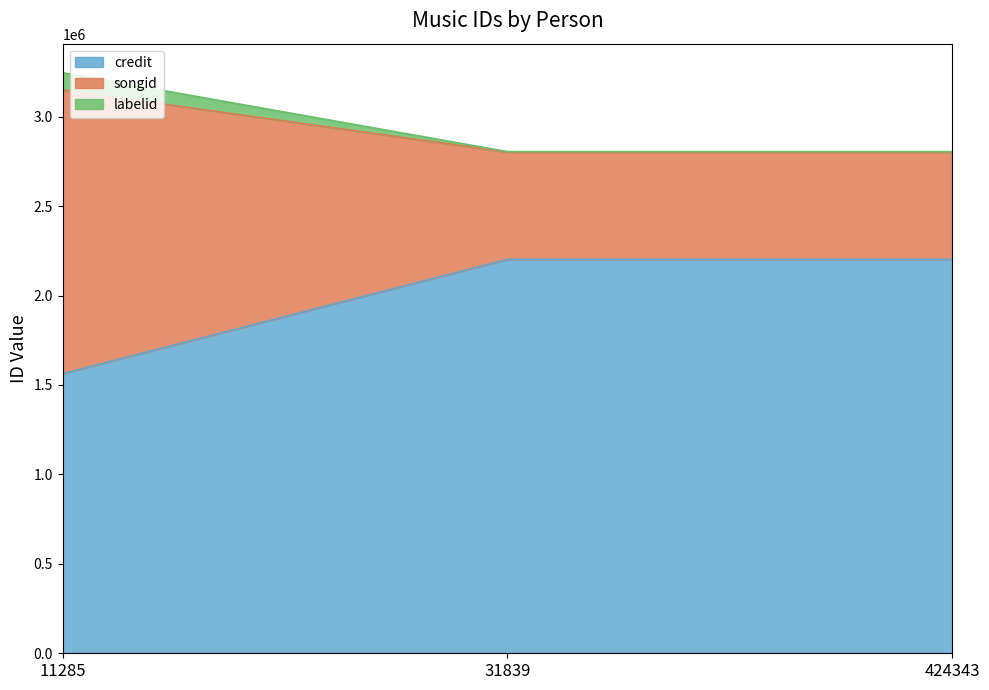

What is the highest value of the credit series?

2201957